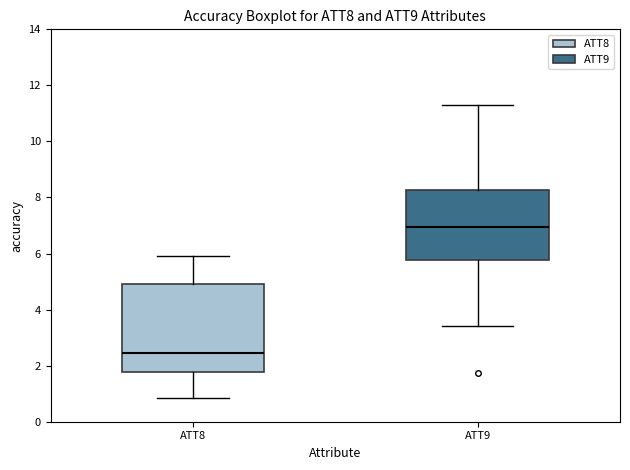

Reading left to right, read every box against the y-axis: the position of its median line, the range the box covers, and the ends of its whiskers. The values are not printed on the chart, so give them approximately, as read against the axis.

ATT8: median 2.4, box 1.8 to 5.0, whiskers 0.8 to 6.0
ATT9: median 7.0, box 5.8 to 8.2, whiskers 3.4 to 11.4